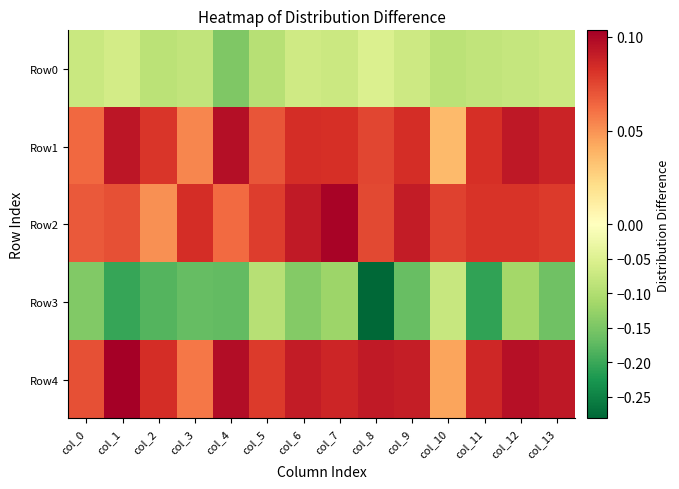

What is the spread (max minus min) of values at col_5?

0.2